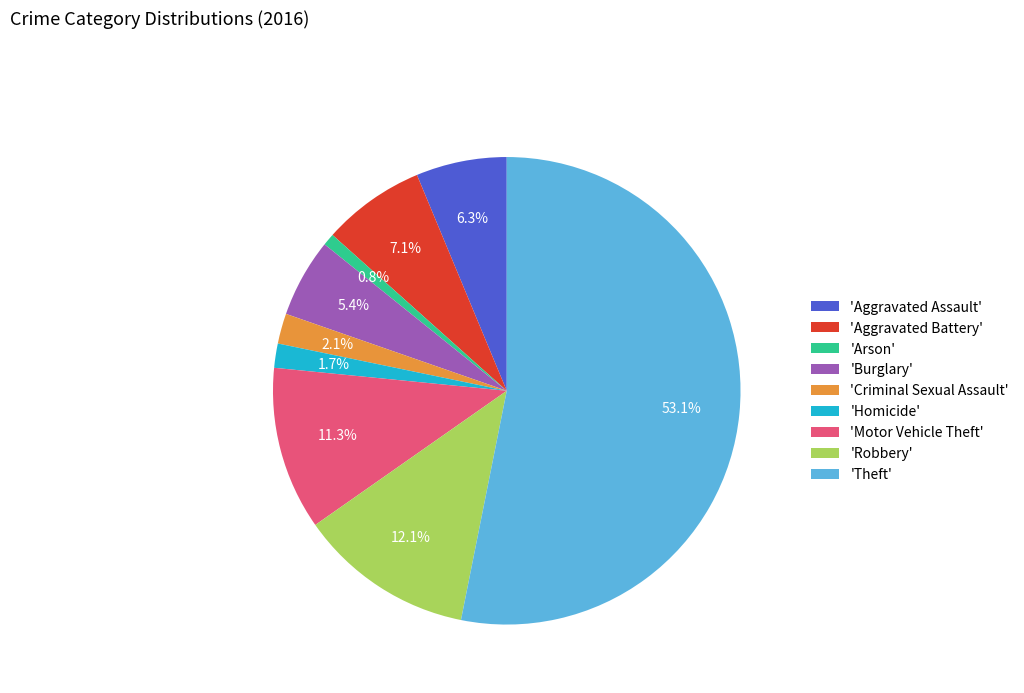

Approximately how many times larger is the value at 'Motor Vehicle Theft' compared to 'Arson'?

13.5